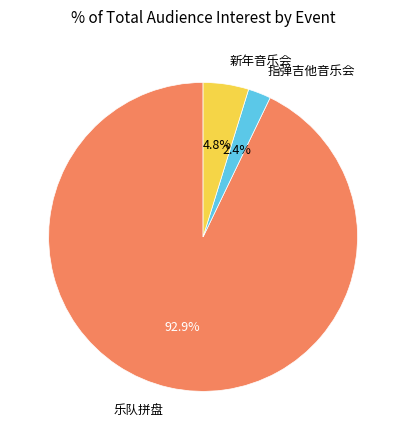

Which has a higher value, 乐队拼盘 or 指弹吉他音乐会?

乐队拼盘